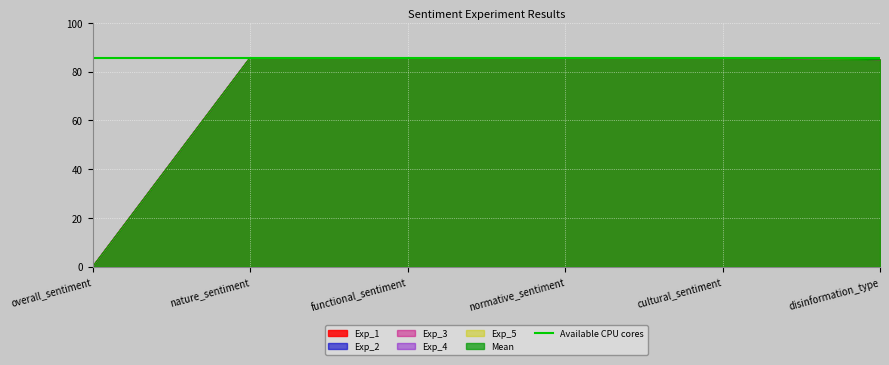

At normative_sentiment, list the series in order from smallest to largest.

Exp_1, Exp_2, Exp_3, Exp_4, Exp_5, Mean